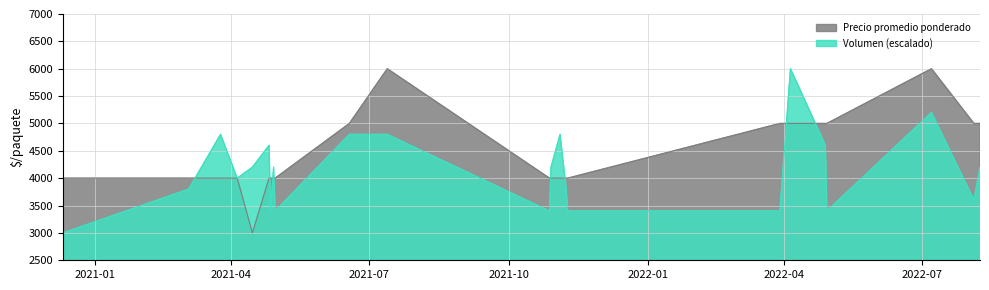

The value of Volumen at 2021-04-29 is 922. True or false?

False